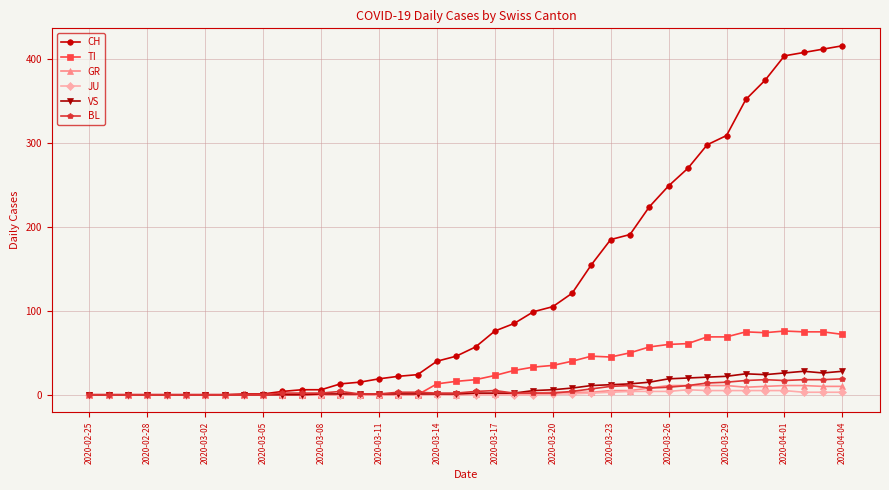

How many data points does each series have?

40